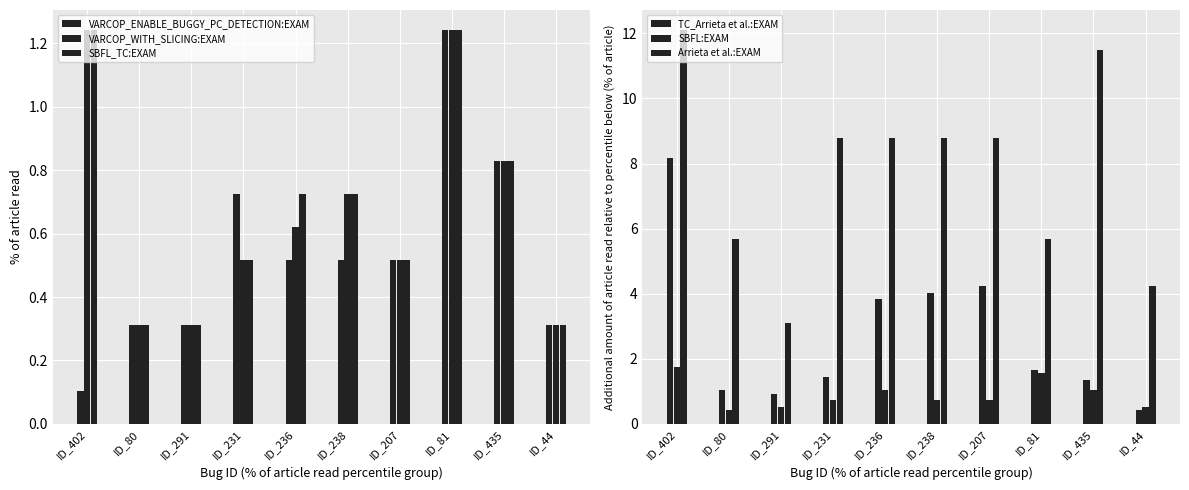

What is the difference between the highest and lowest values at ID_402?

12.0